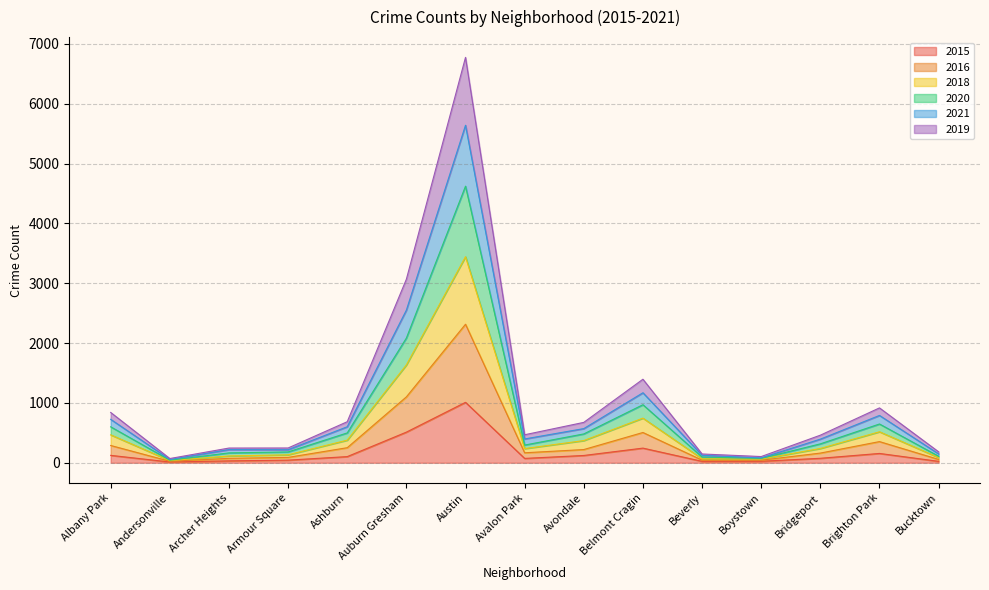

At which category does 2018 reach its first local peak?

Austin